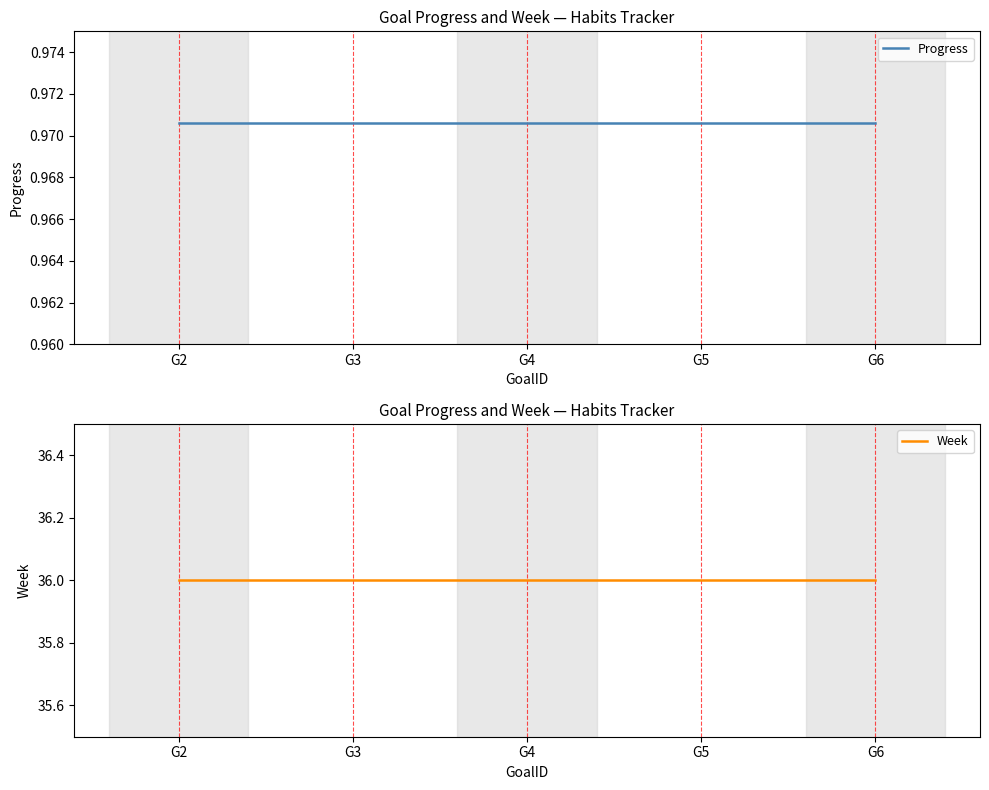

Does the chart display data point markers on the line(s)?

No